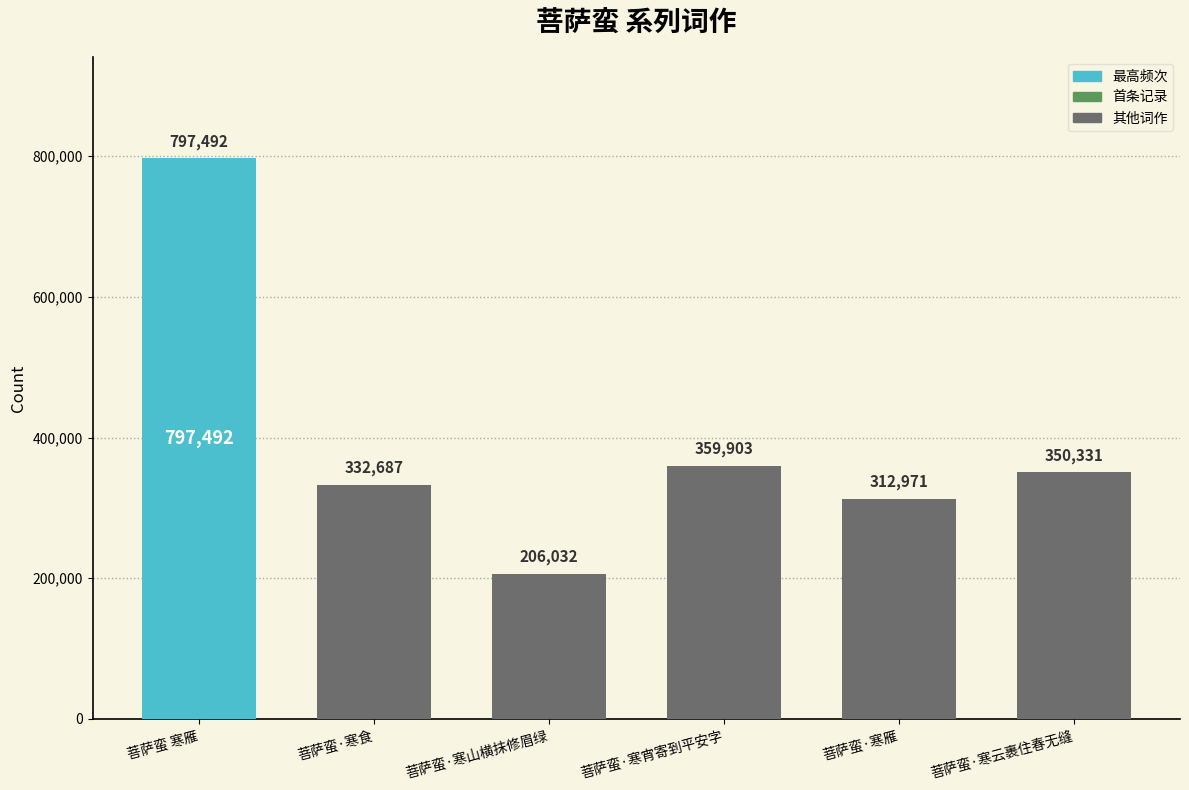

How many bars are there in total?

6